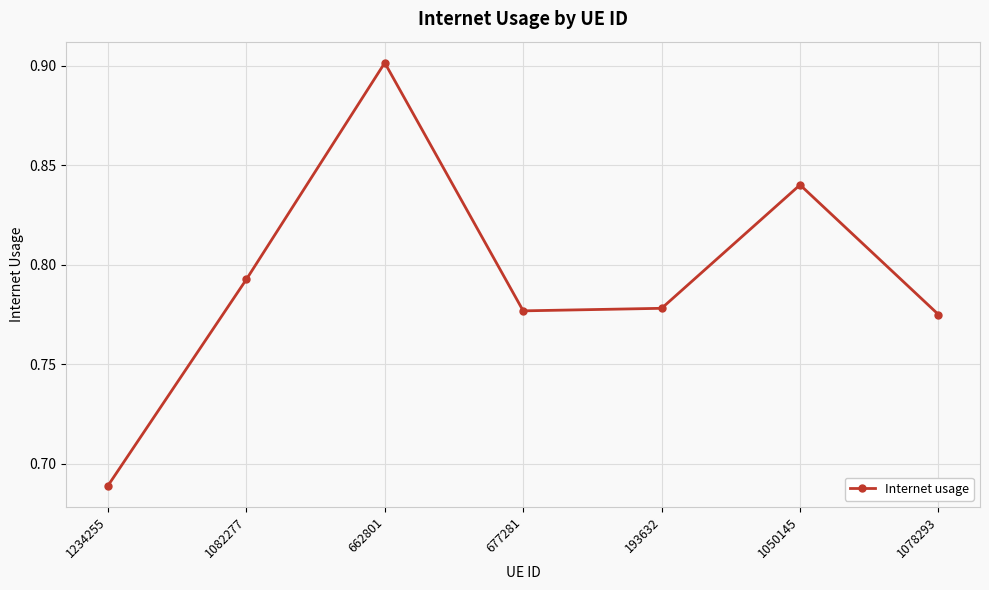

What is the change in value from 662801 to 1078293?

-0.1